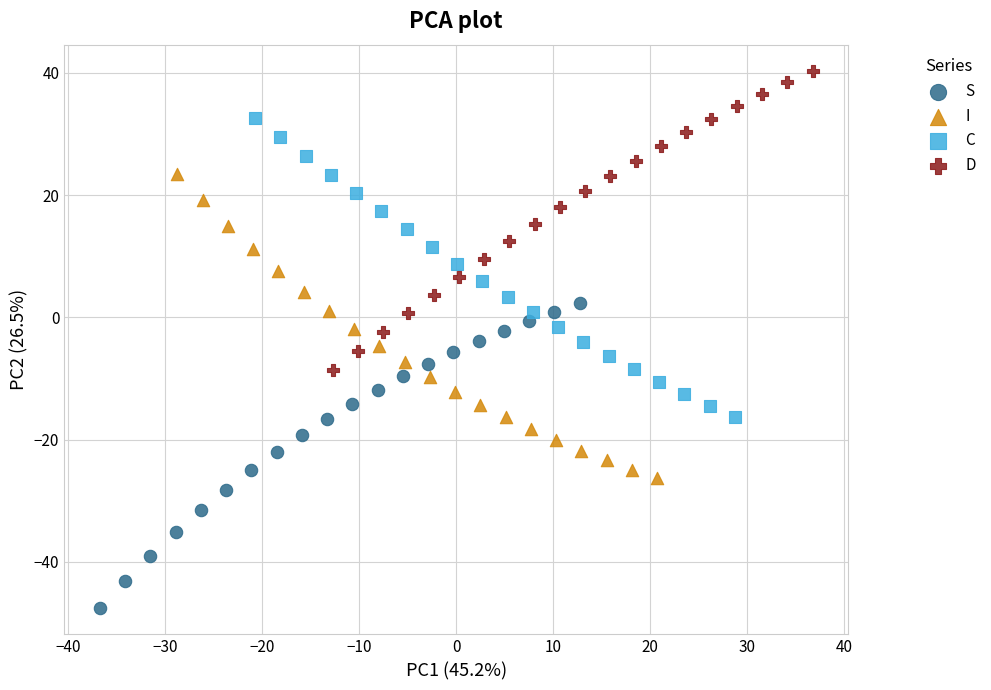

Which series contains the lowest Y value?

S